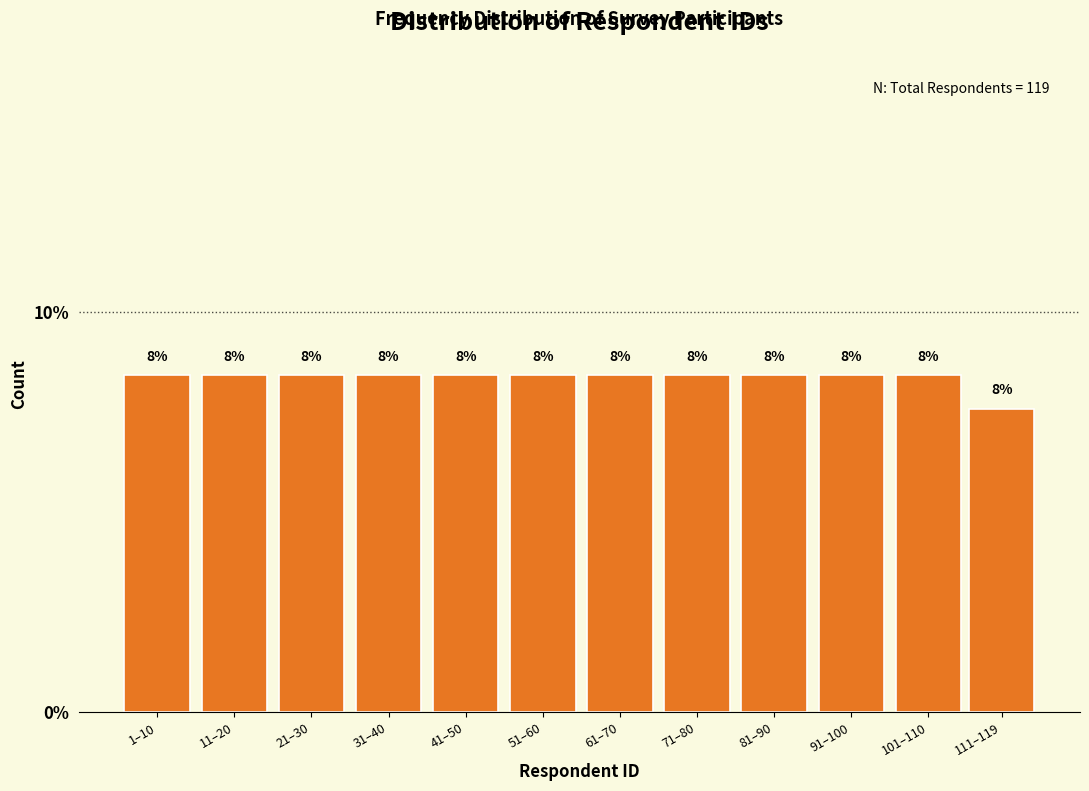

How many bars are there in total?

12